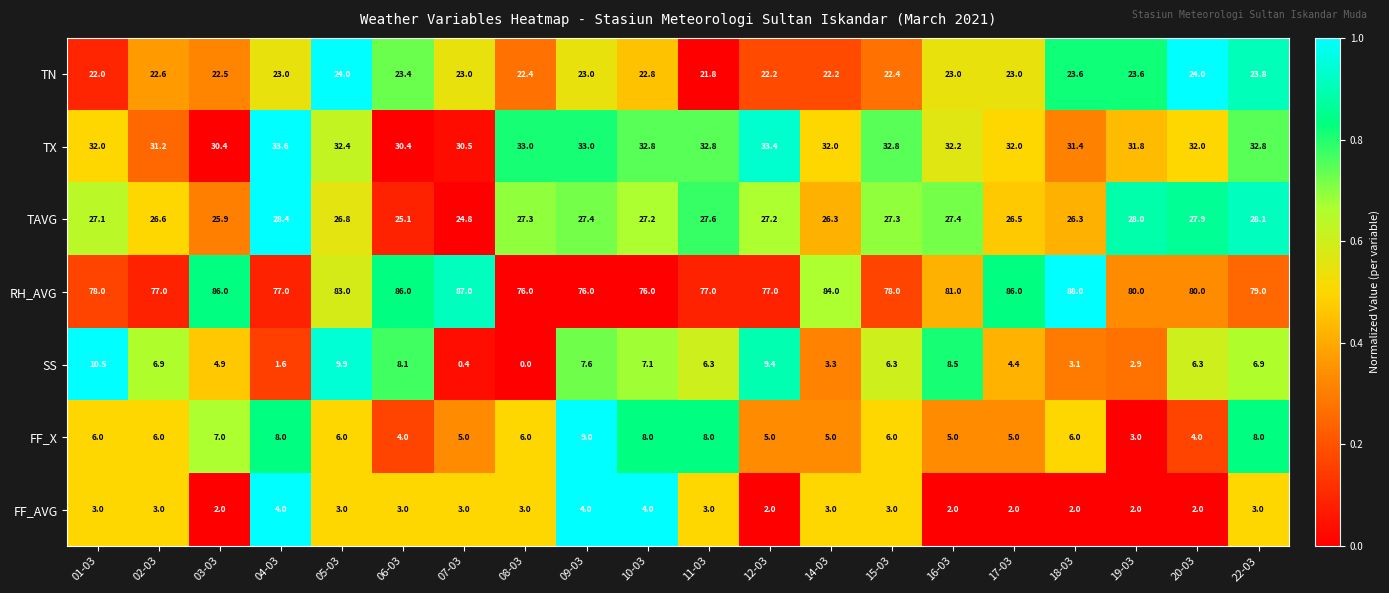

Is it true that TN equals 23.6 at 18-03?

True